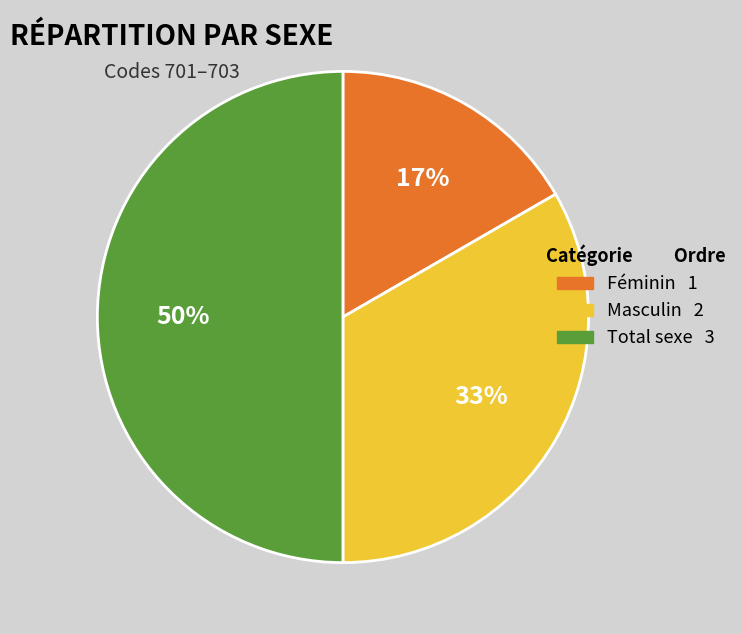

What percentage is the Total sexe slice, to the nearest percent?

50%